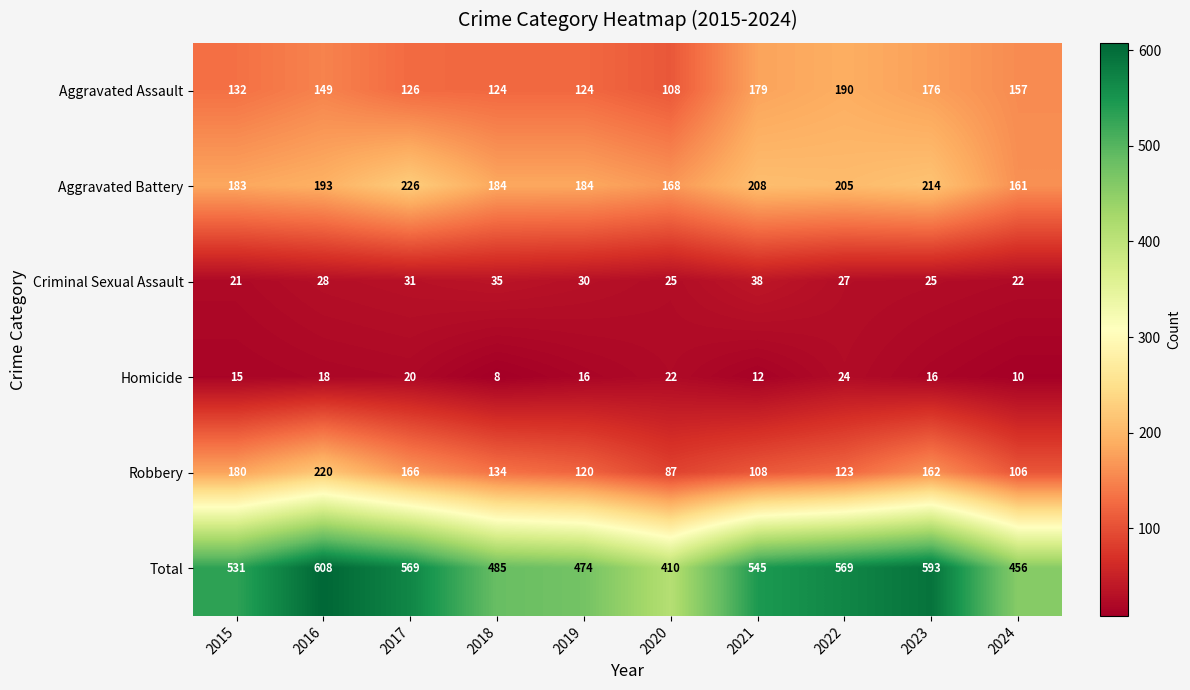

Which label corresponds to the largest value in the chart?

2016